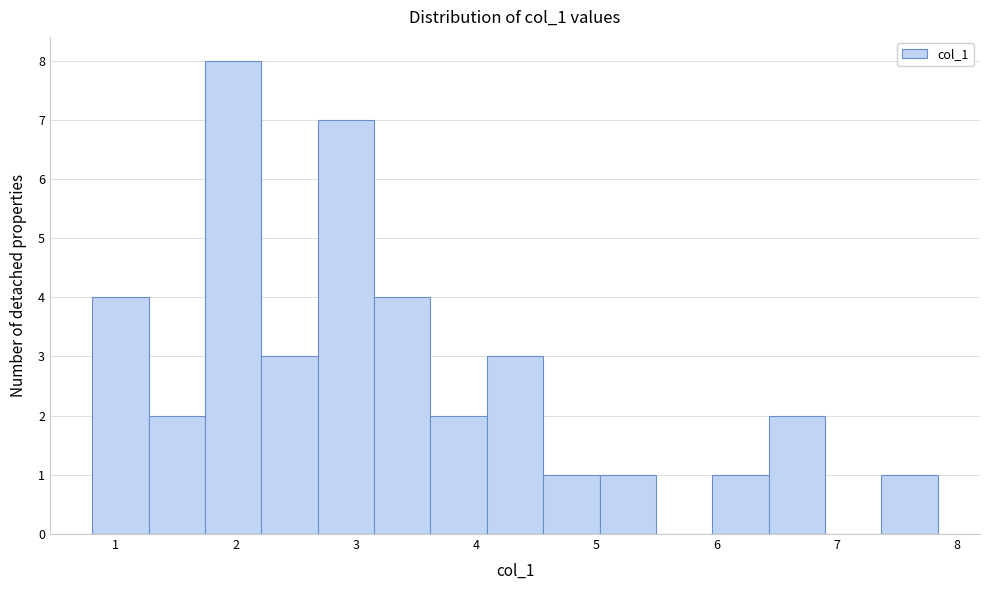

Over which range of the x-axis is the bar tallest?

1.7 to 2.2